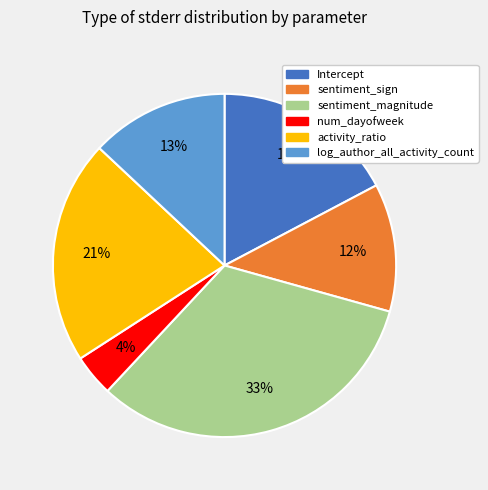

To the nearest percent, what is the difference between the largest and smallest slice percentages?

29%